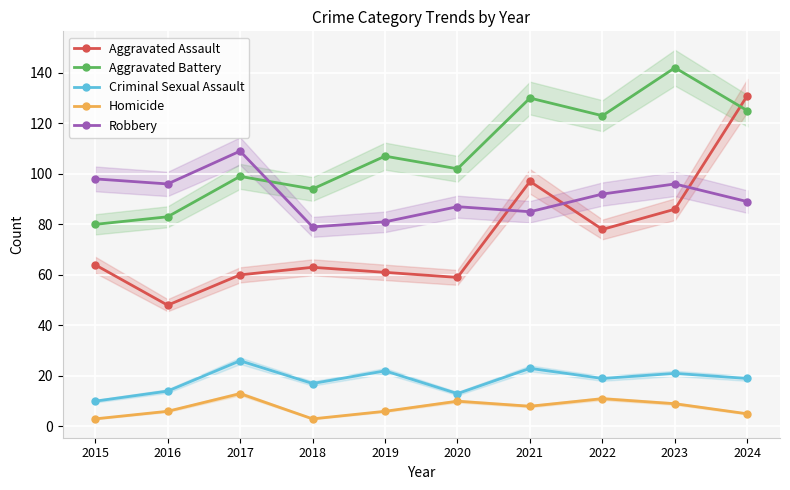

What is the sum of all Robbery values?

912